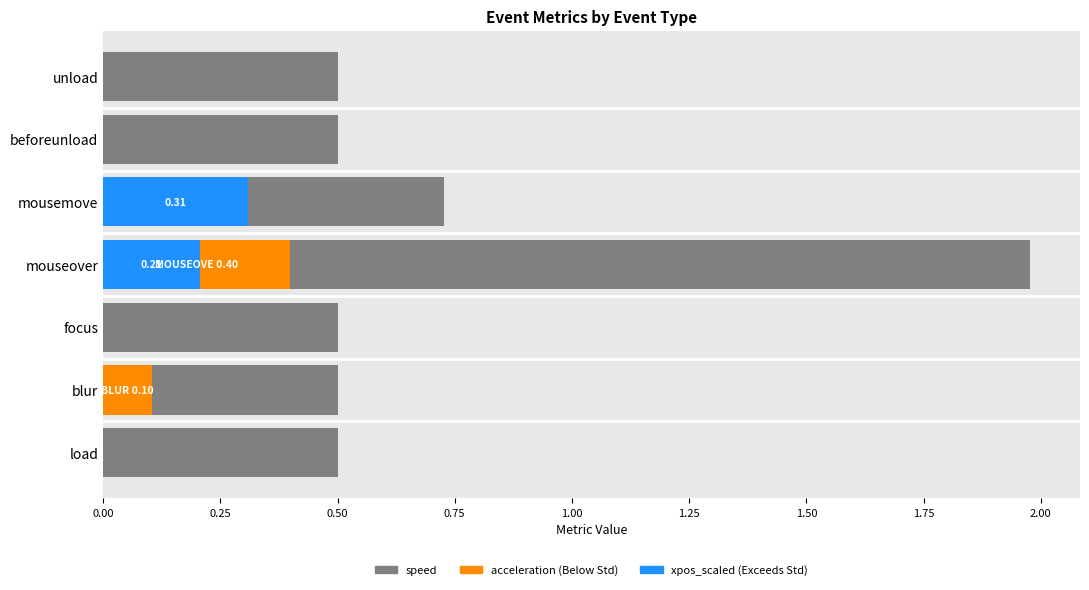

What is the average value of the xpos_scaled series?

0.1